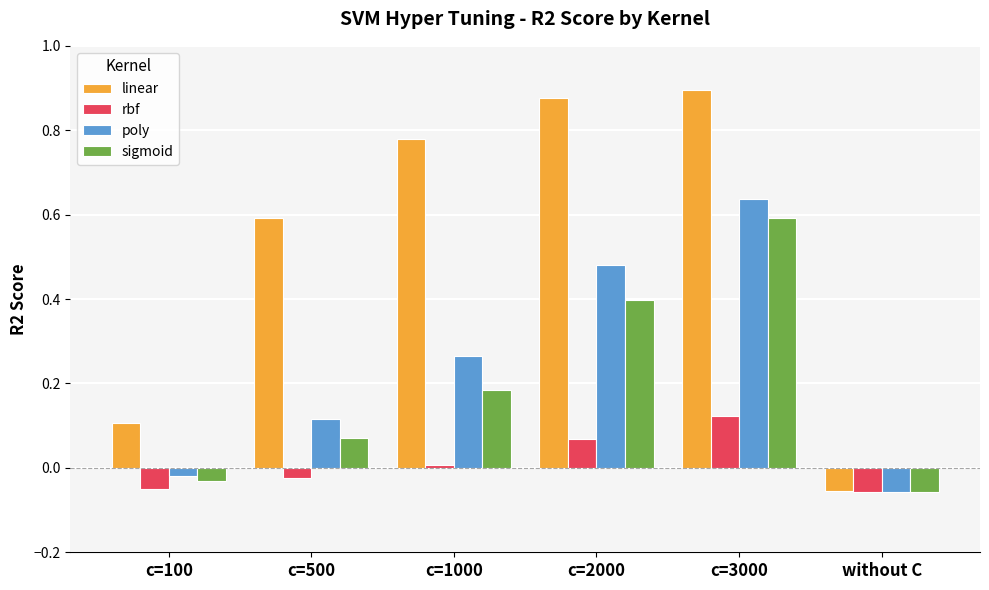

What is the sum of all poly values?

1.4